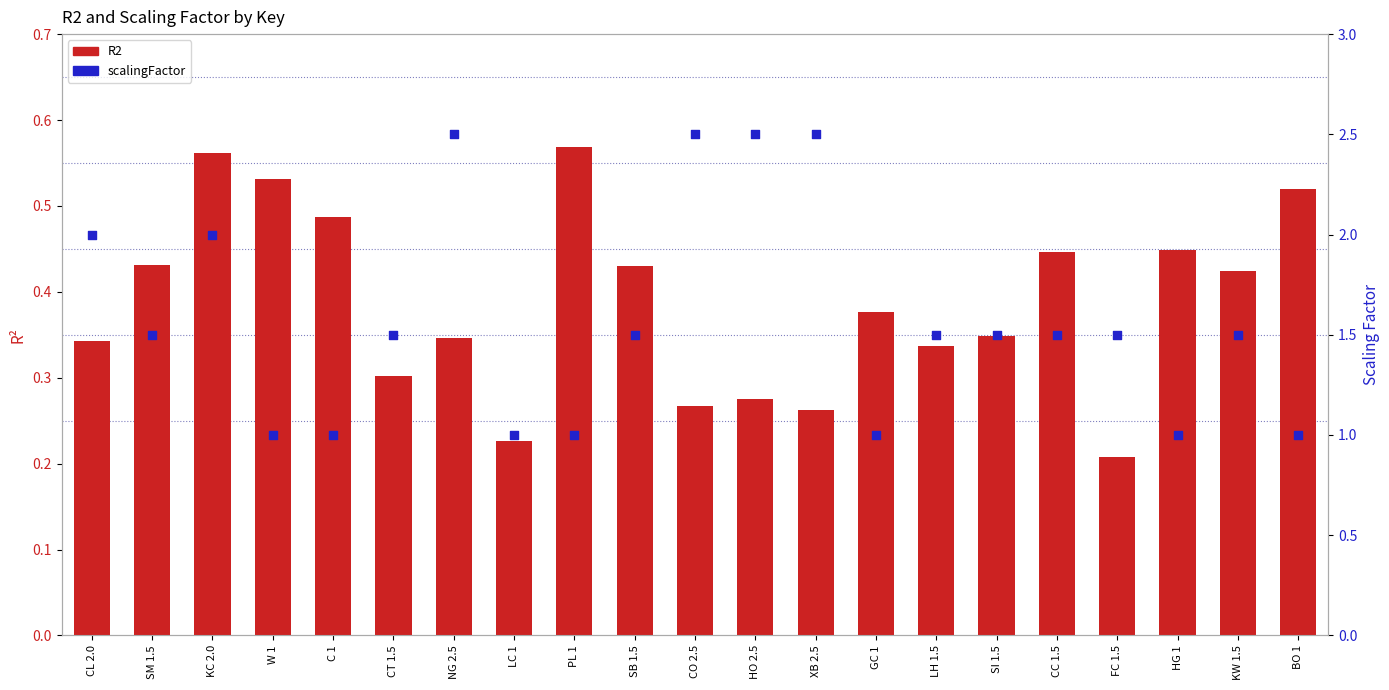

What are all the series names shown in the legend?

R2, scalingFactor